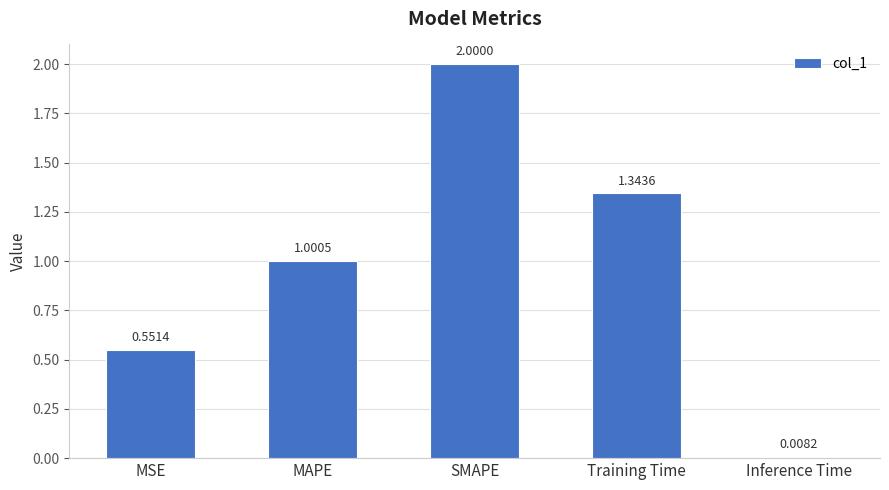

Rank the categories by value from lowest to highest.

Inference Time, MSE, MAPE, Training Time, SMAPE